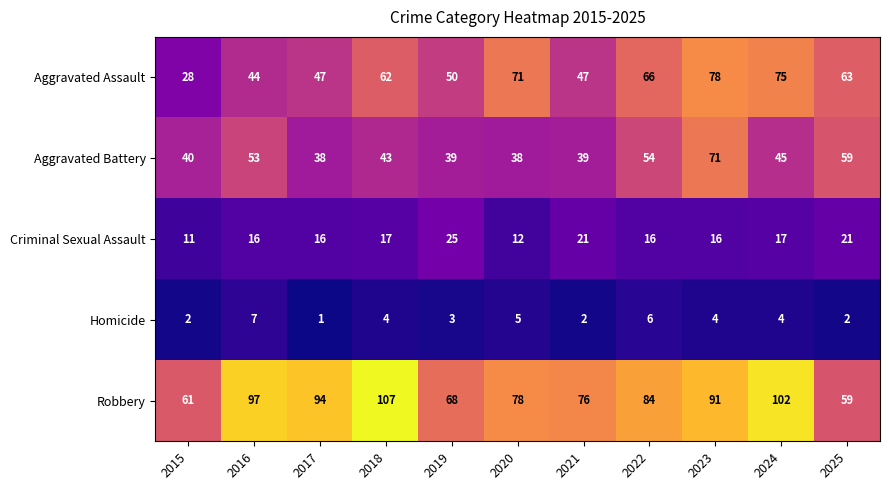

What is the difference between the Aggravated Battery values at 2017 and 2025?

21